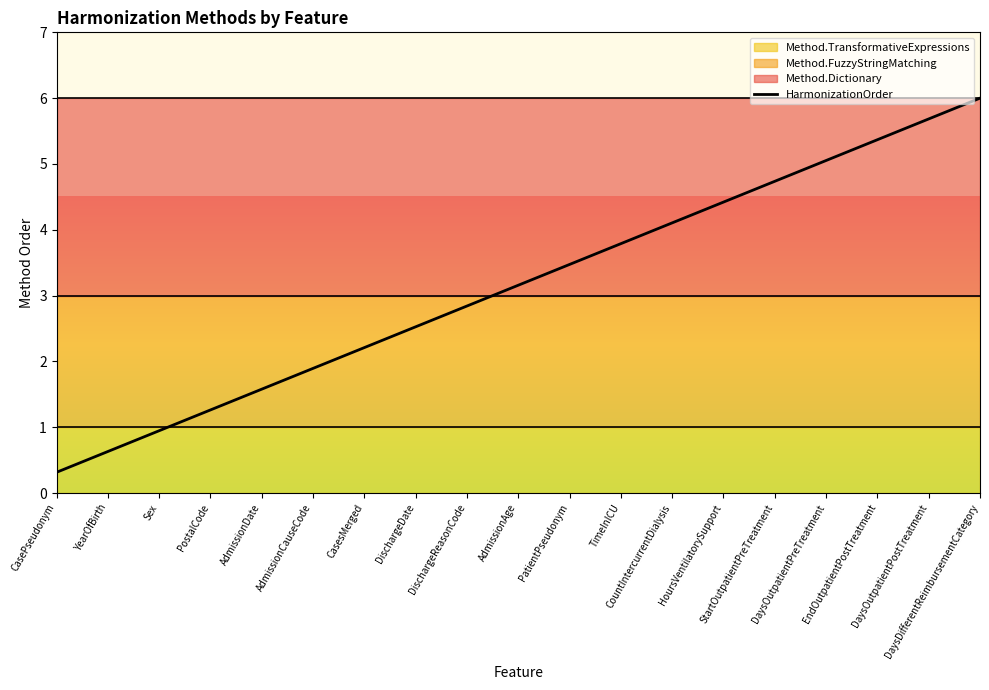

How many categories are shown in the chart?

19